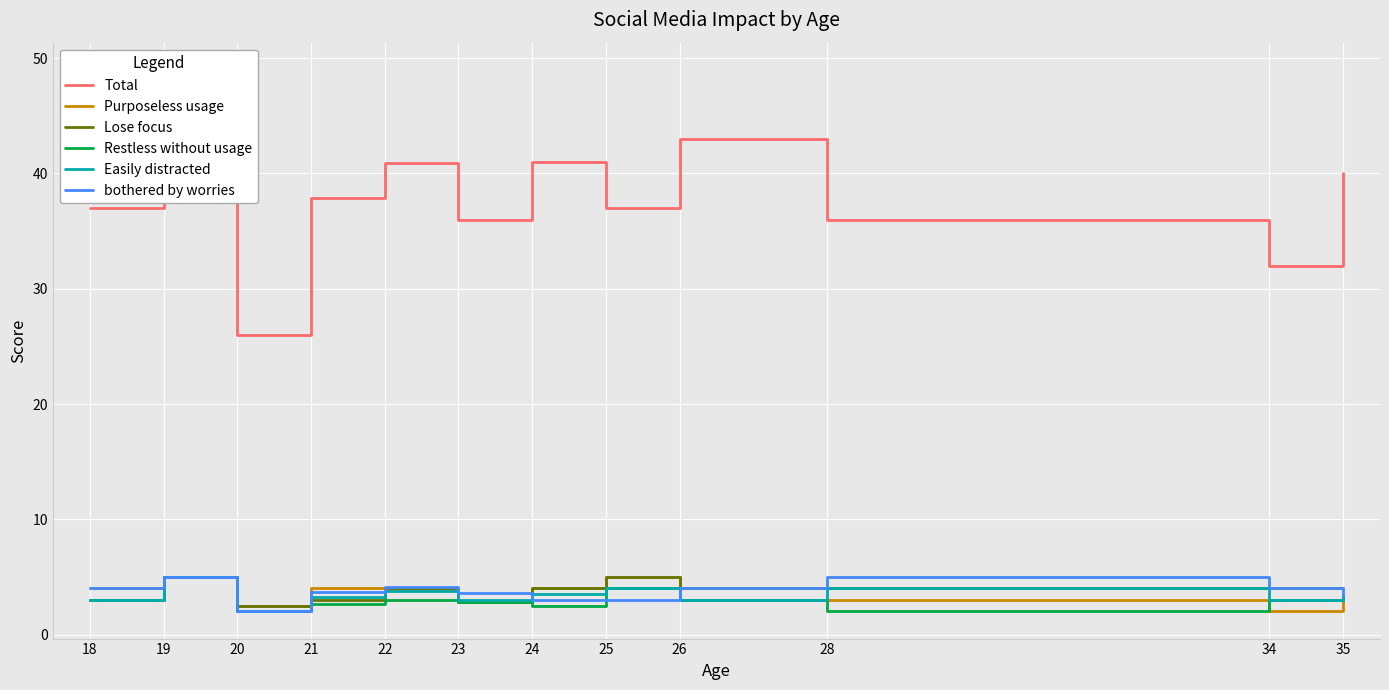

In Purposeless usage, how many points are higher than both neighbors (excluding endpoints)?

3